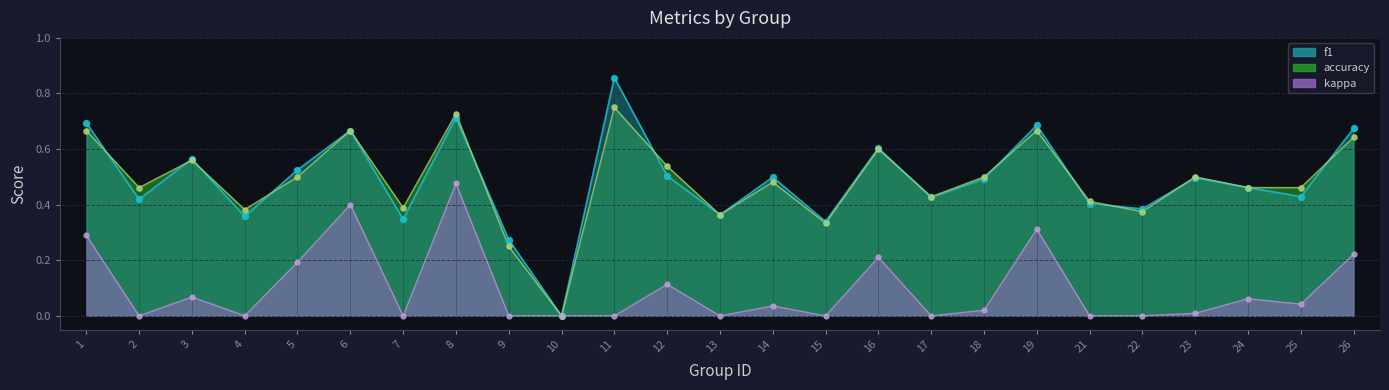

Is the value of f1 at 17 greater than the value of accuracy at 21?

Yes